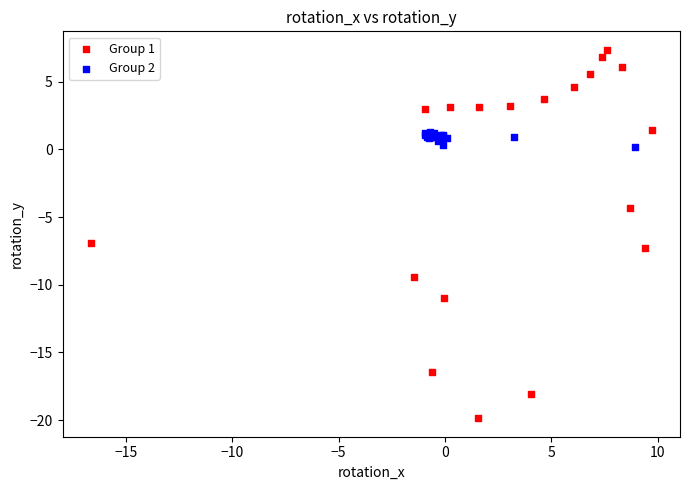

Which series has the widest spread of Y values?

Group 1